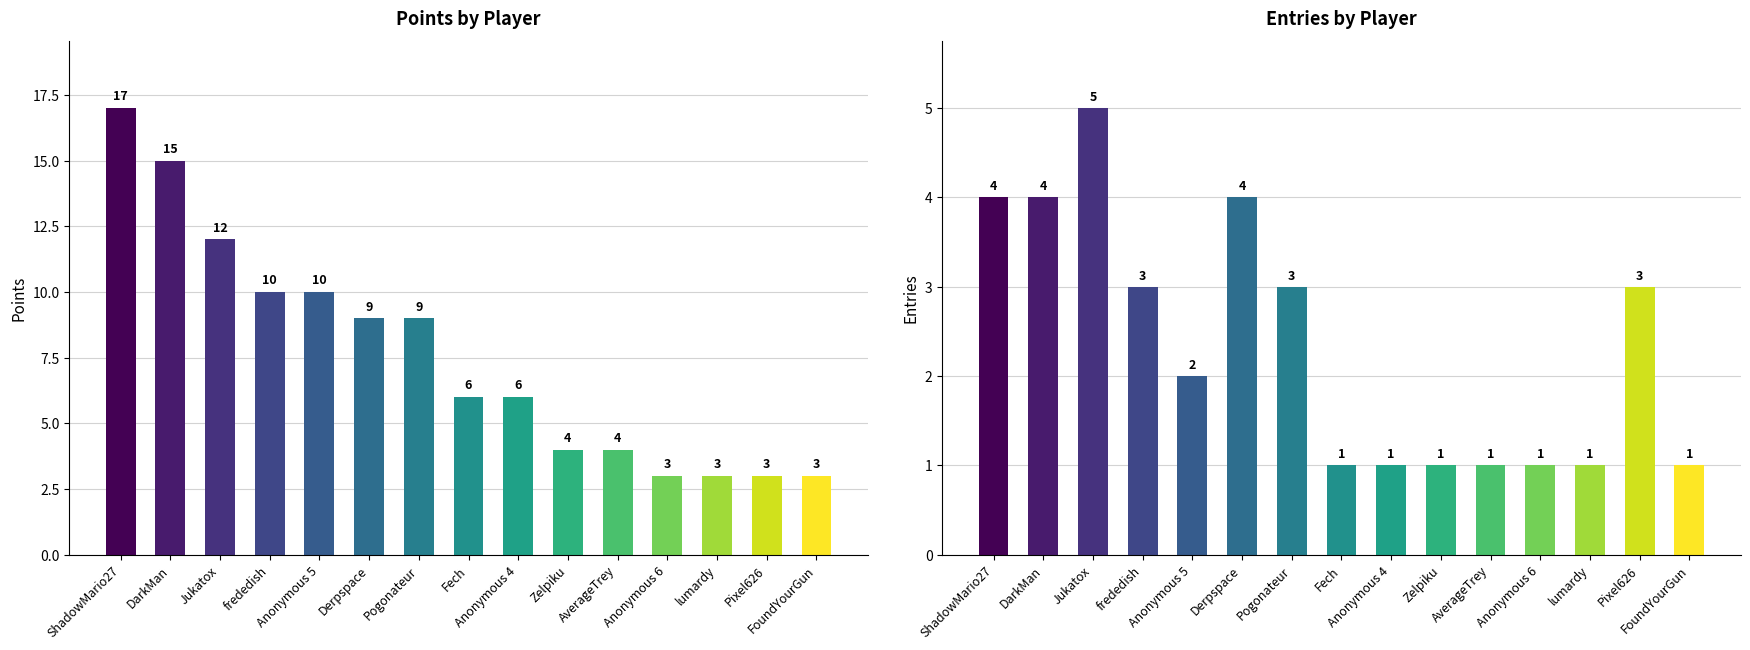

Rank the series by their average value, from lowest to highest.

Entries, Points